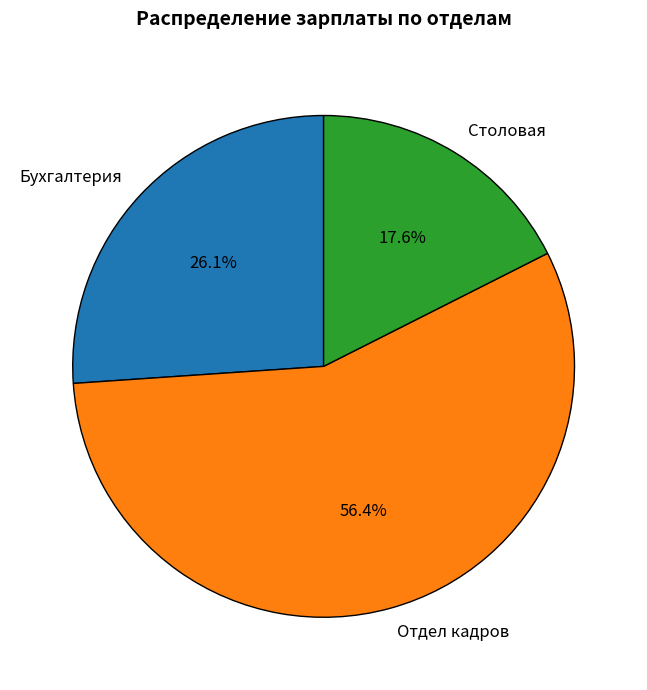

What portion of the pie excludes Бухгалтерия?

73.9%